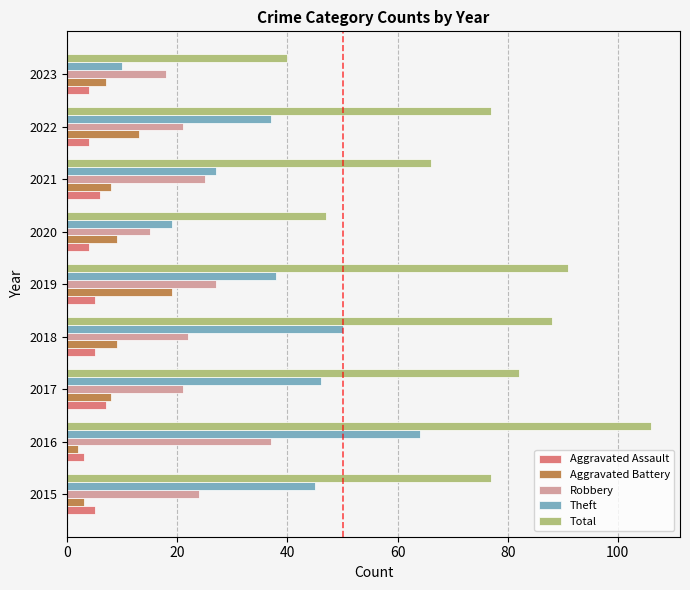

At which category is the sum across all series the highest?

2016